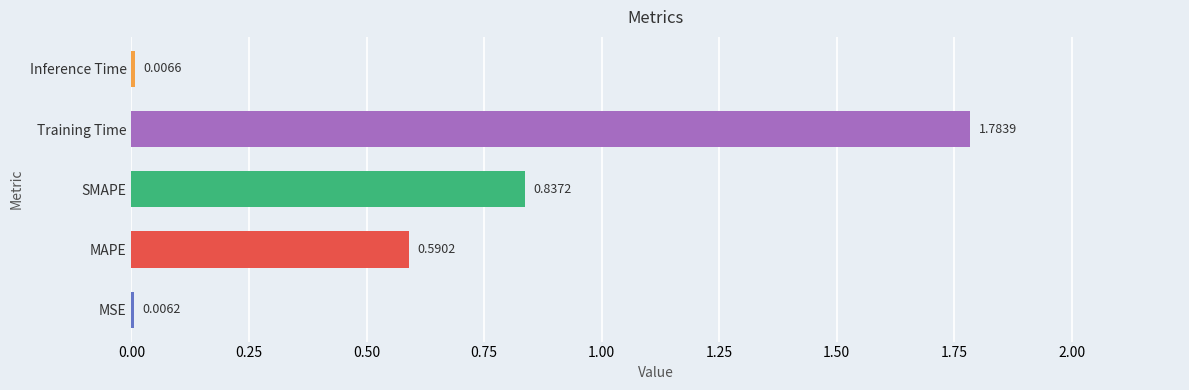

What is the sum of all values?

3.2